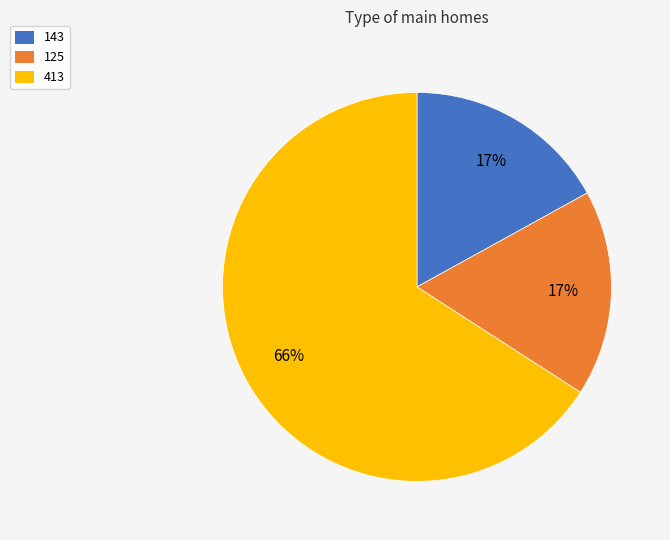

How many slices are in this pie chart?

3